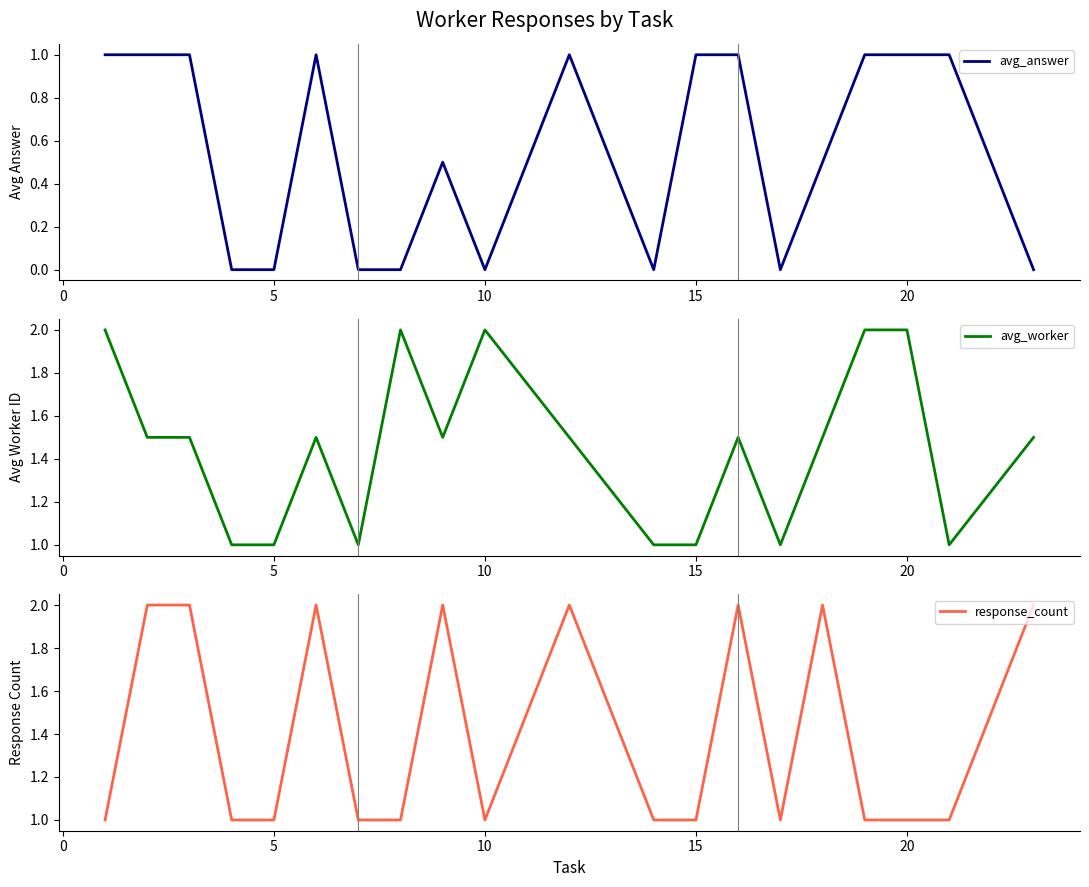

Which series has the largest total across all categories?

avg_worker